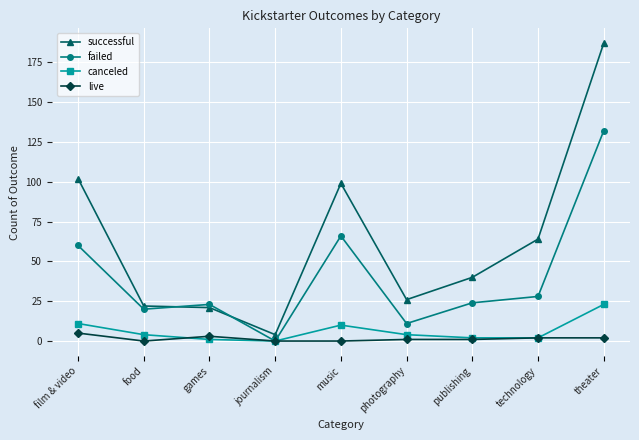

Rank the series by their maximum value, from lowest to highest.

live, canceled, failed, successful